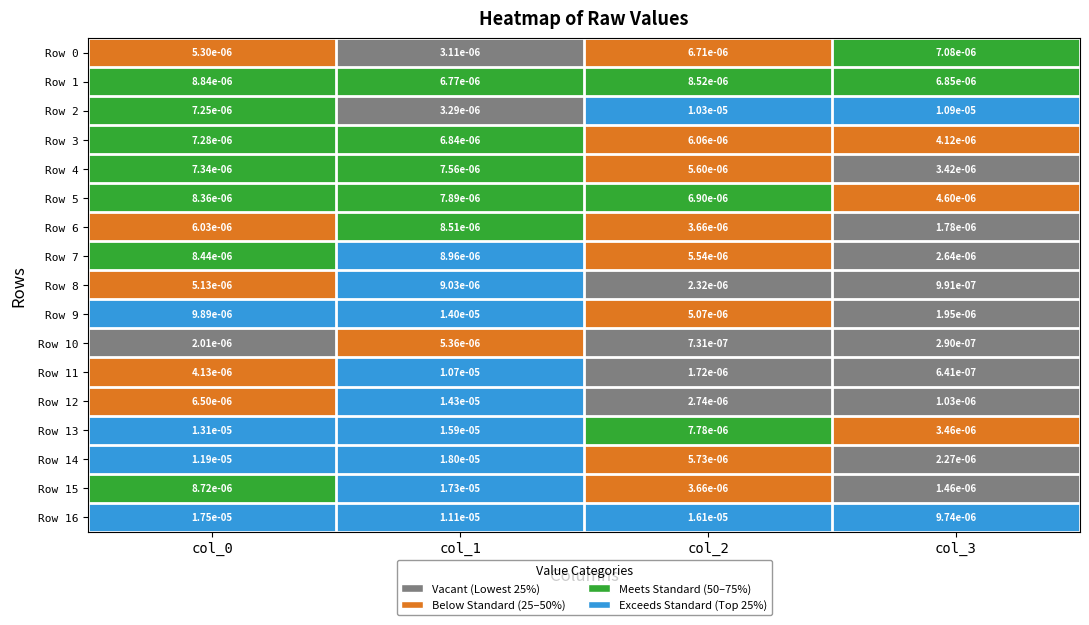

How many data points does each series have?

4